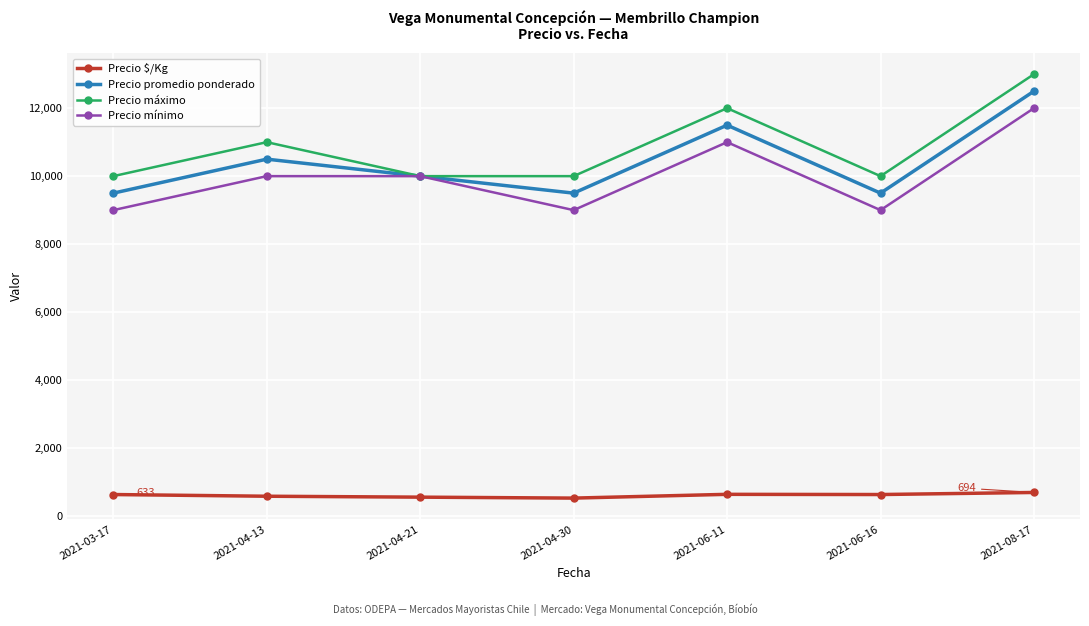

Which label corresponds to the largest value in the chart?

2021-08-17